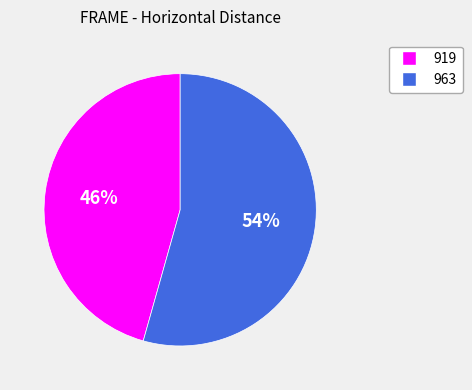

To the nearest percent, what is the combined percentage of 963 and 919?

100%